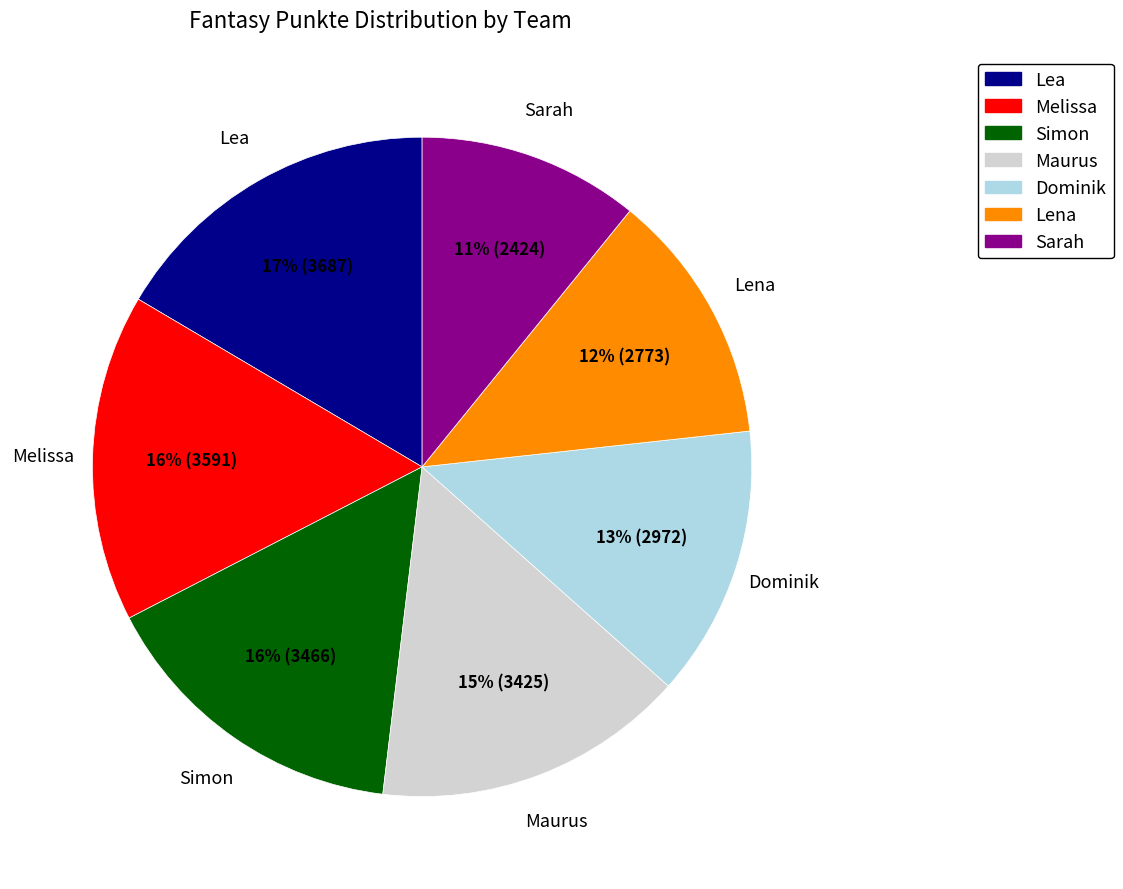

What is the ratio of the value at Lena to the value at Simon?

0.8